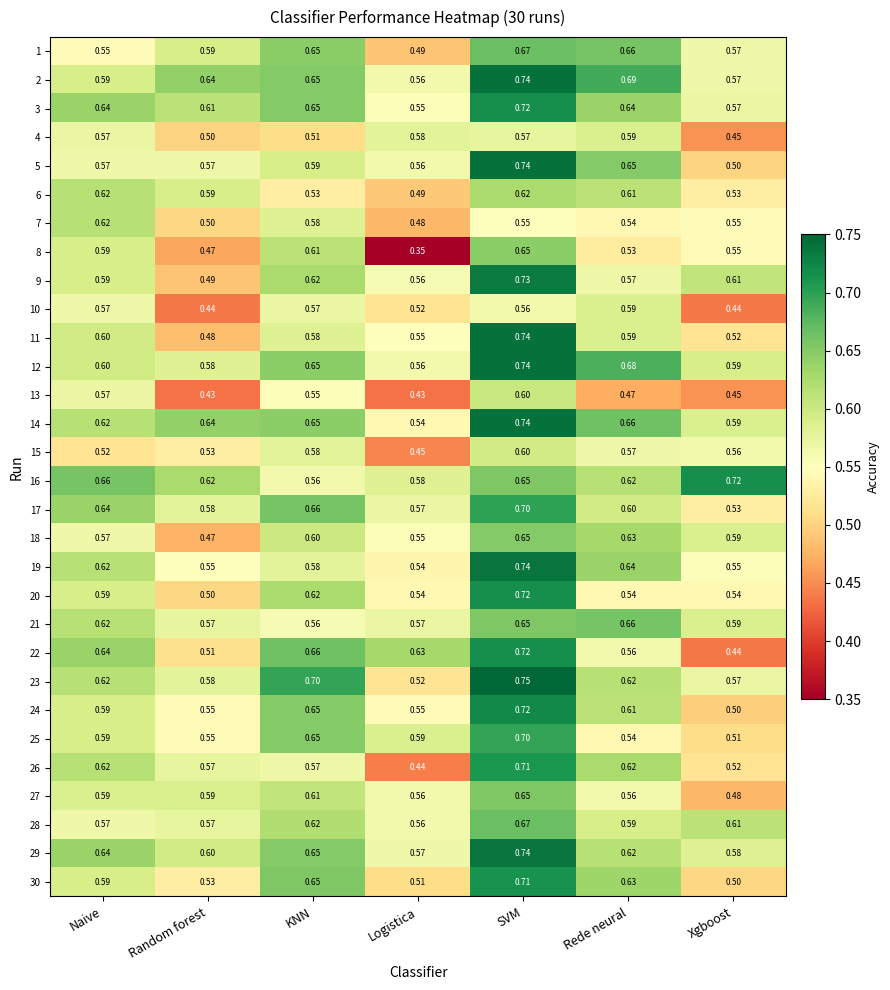

Which label corresponds to the smallest value in the chart?

Logistica